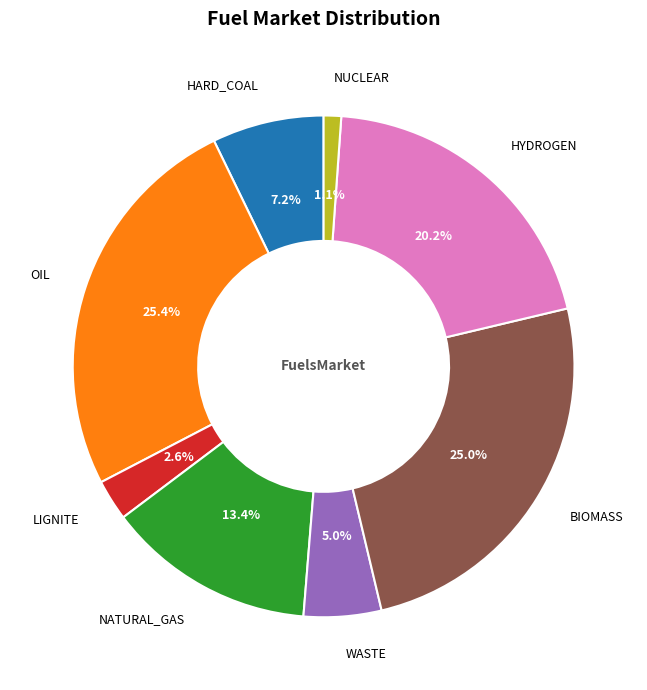

Does any single category account for the majority?

No